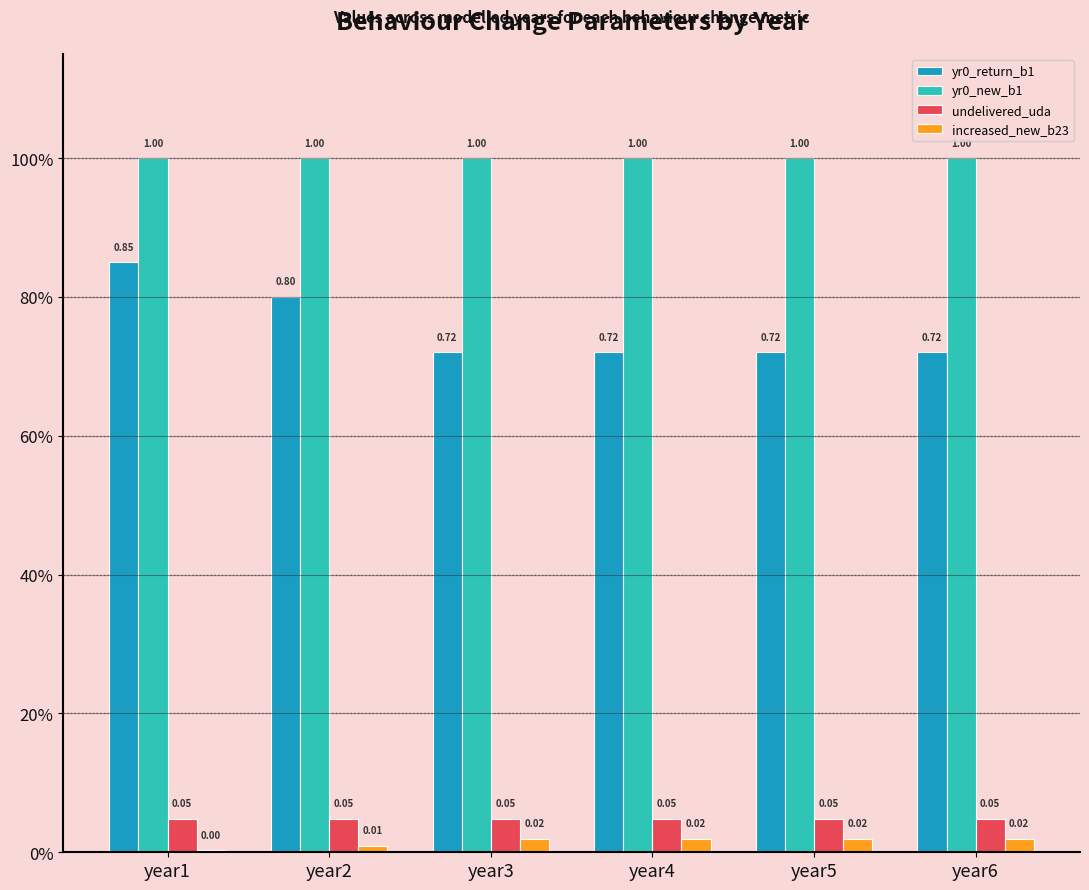

Reading right to left, list all the values displayed in this chart.

yr0_return_b1: 0.7	0.7	0.7	0.7	0.8	0.8
yr0_new_b1: 1.0	1.0	1.0	1.0	1.0	1.0
undelivered_uda: 0.0	0.0	0.0	0.0	0.0	0.0
increased_new_b23: 0.0	0.0	0.0	0.0	0.0	0.0